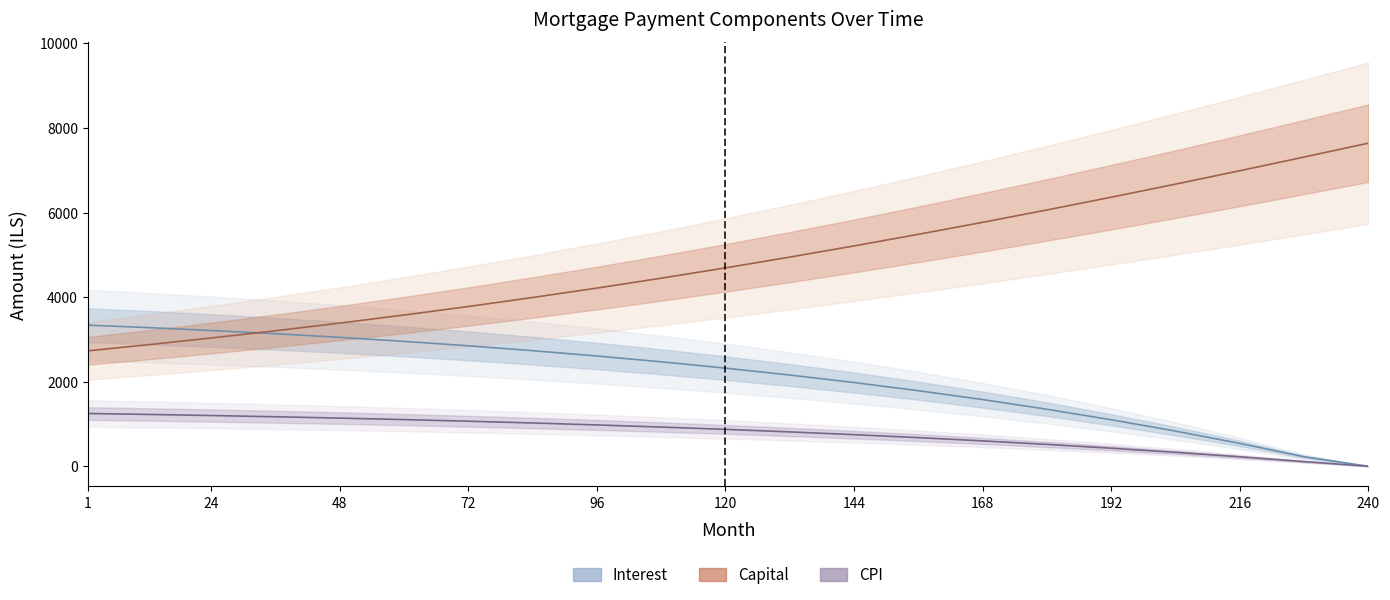

Reading left to right, list all the values displayed in this chart.

interest: 3337.5	3280.5	3211.3	3134.4	3048.7	2953.8	2849.1	2734.1	2608.1	2470.8	2321.0	2157.9	1980.6	1787.6	1577.4	1348.8	1100.6	831.8	540.6	225.2	0.0
capital: 2729.9	2870.8	3032.9	3204.2	3385.1	3576.3	3777.9	3990.4	4213.6	4447.4	4691.7	4946.2	5210.7	5485.0	5768.7	6061.4	6362.5	6671.8	6988.5	7312.1	7641.0
cpi: 1248.2	1226.6	1200.5	1171.4	1139.4	1104.4	1066.0	1024.0	978.0	927.7	872.9	813.1	748.0	677.3	600.6	517.7	427.5	329.9	224.4	110.6	0.0